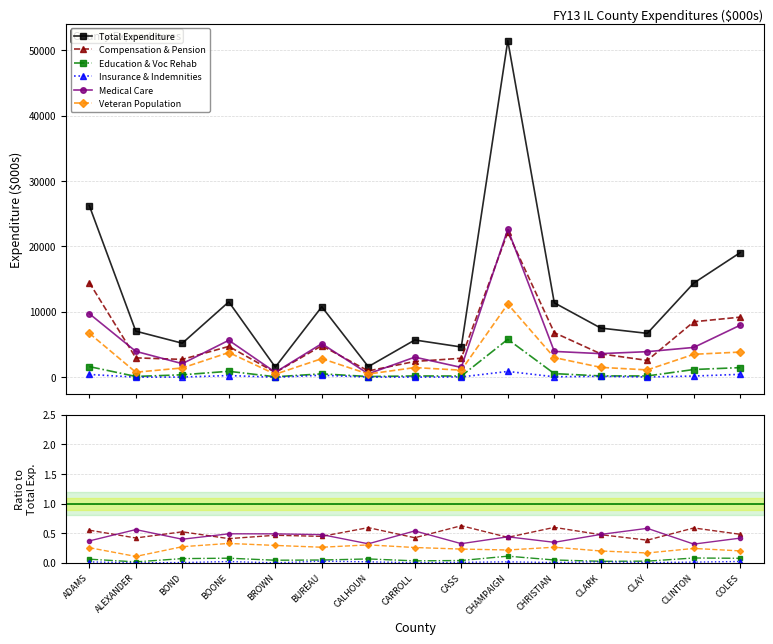

Which series has the largest total across all categories?

Total Expenditure